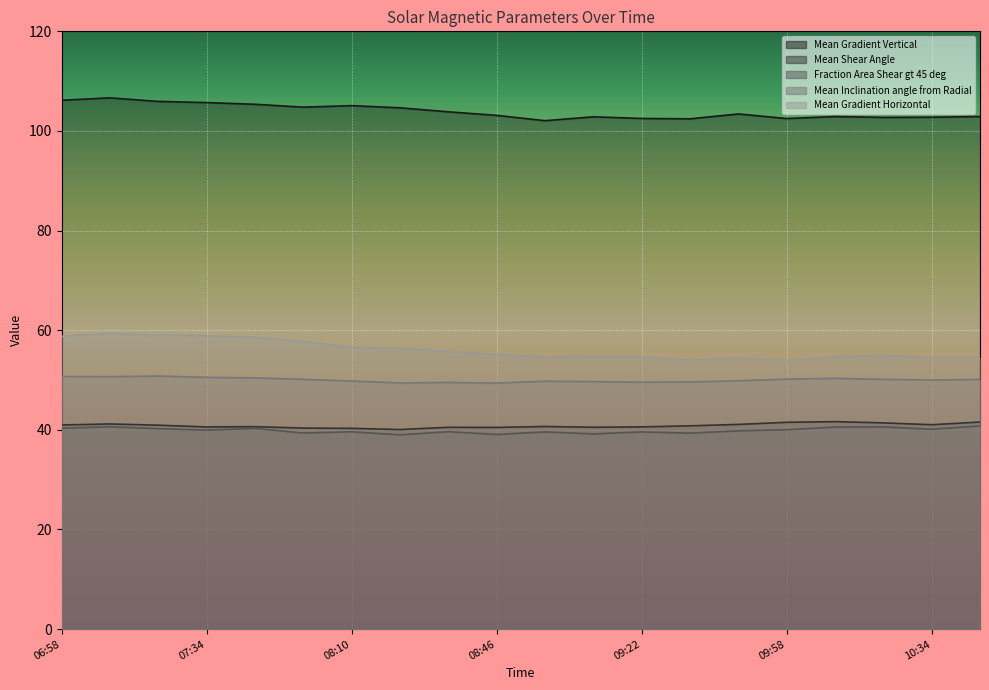

How many lines are shown in the chart?

5